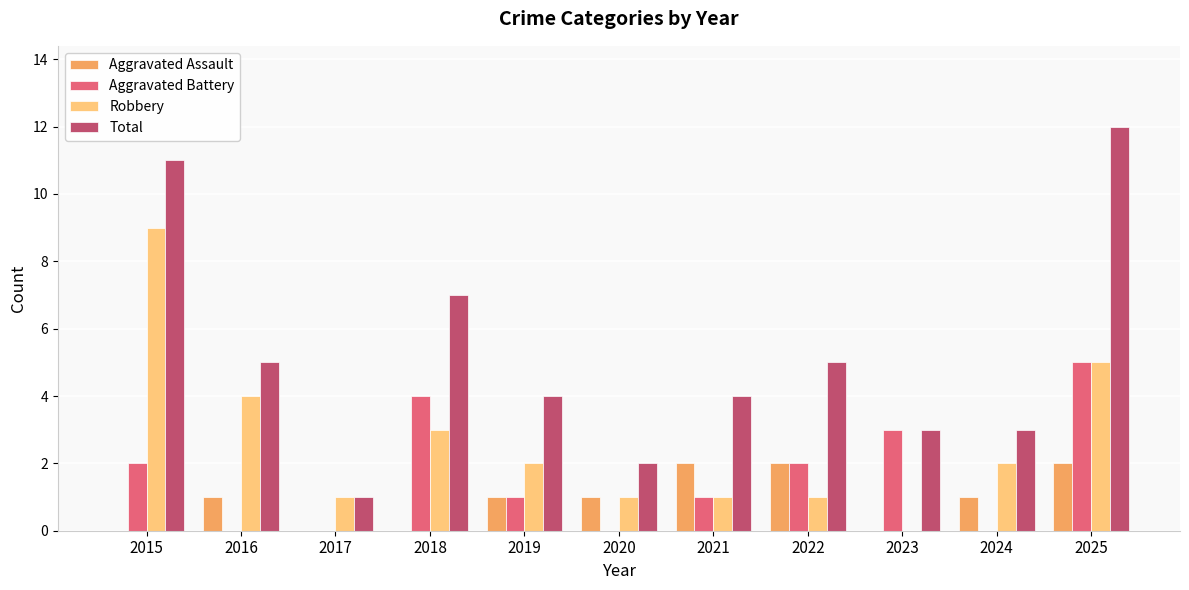

True or false: Total has a value of 4 at 2021.

True